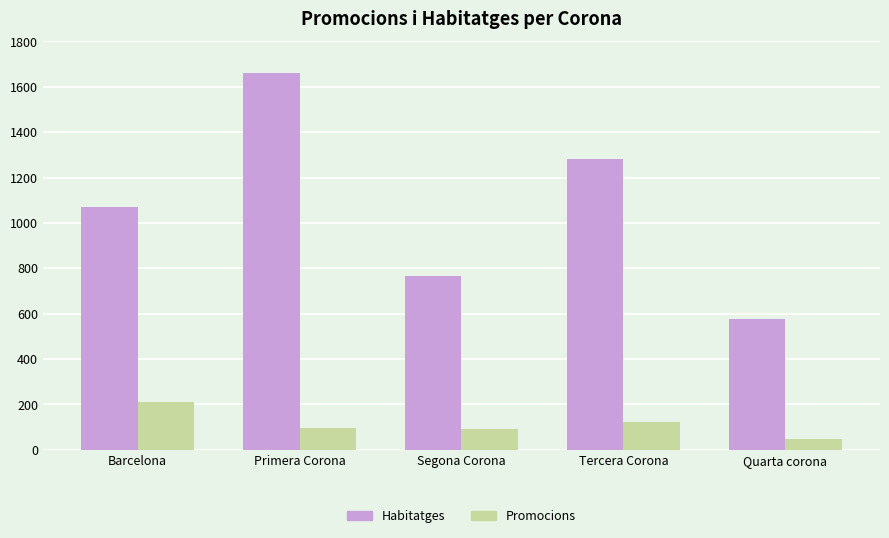

Which category has the lowest value across all series?

Quarta corona